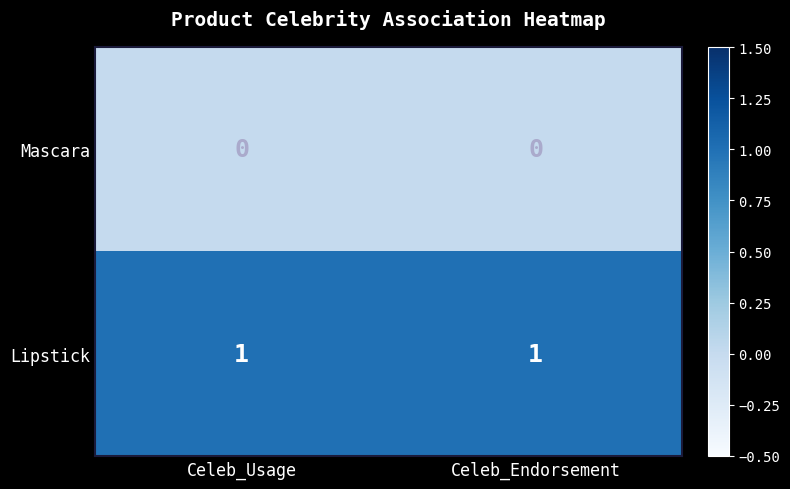

The Mascara series shows 0 at Celeb_Usage. True or false?

True